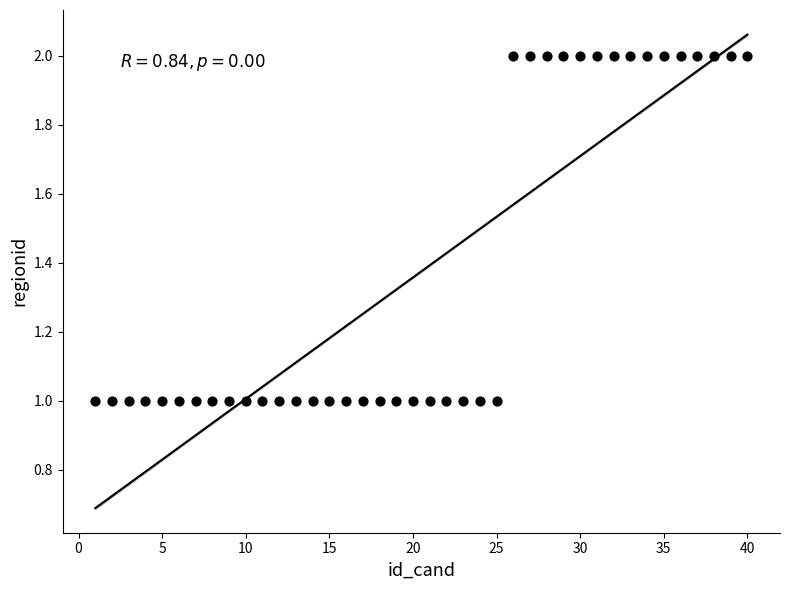

What is the range of X values (max minus min)?

39